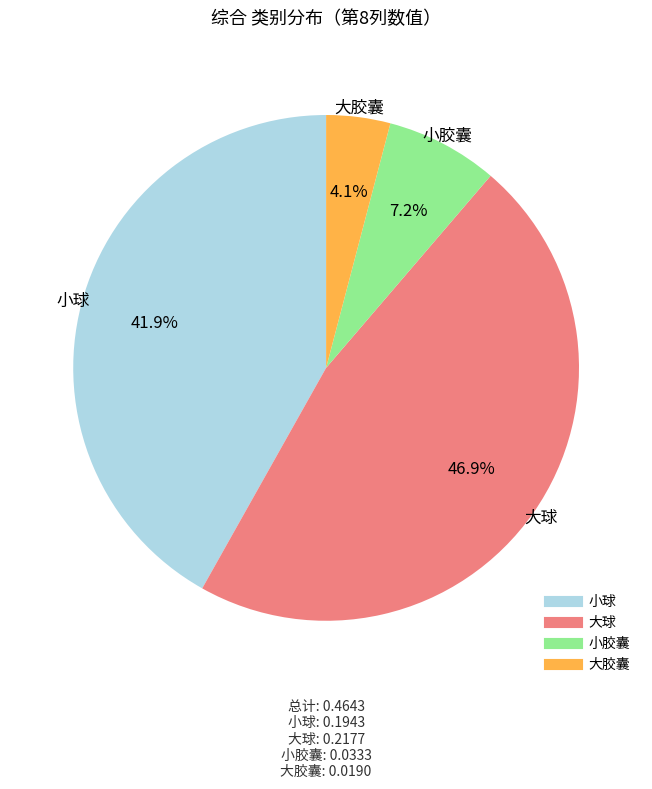

Is the sum of 大球 and 小胶囊 greater than half?

Yes